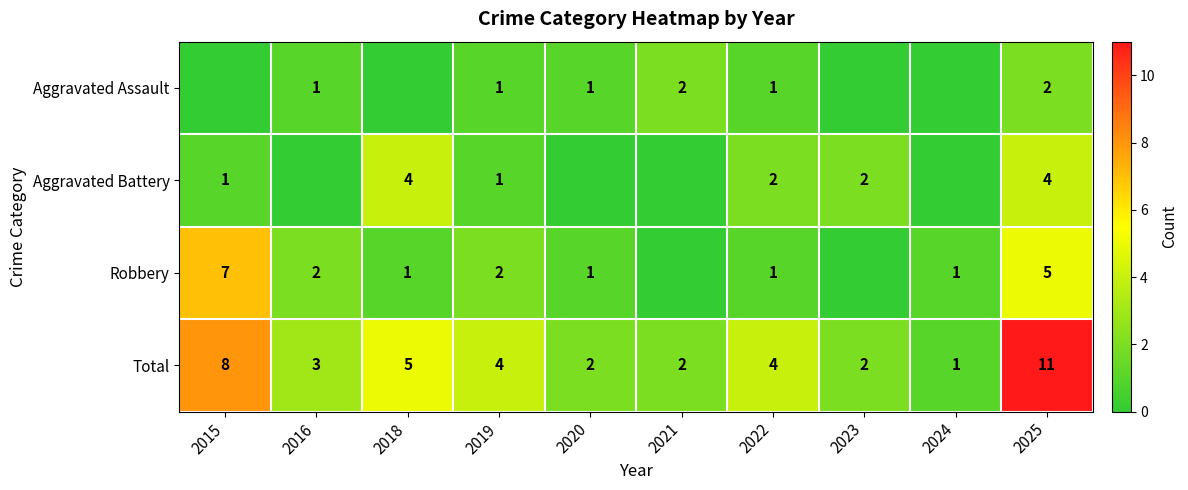

What is the difference between the highest and lowest values at 2021?

2